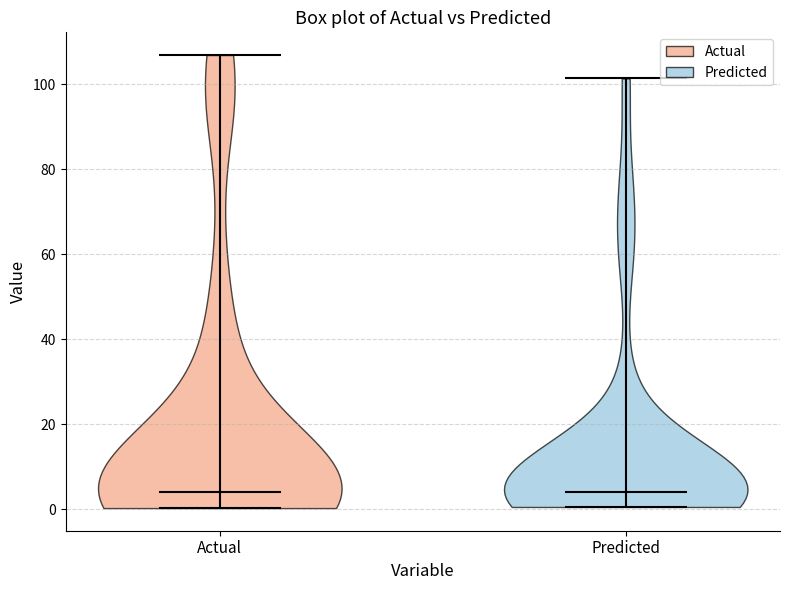

Reading left to right, read every violin against the y-axis: where its median line is, and the lowest and highest points it reaches. The values are not printed on the chart, so give them approximately, as read against the axis.

Actual: median line 4, lowest point 0, highest point 106
Predicted: median line 4, lowest point 0, highest point 102